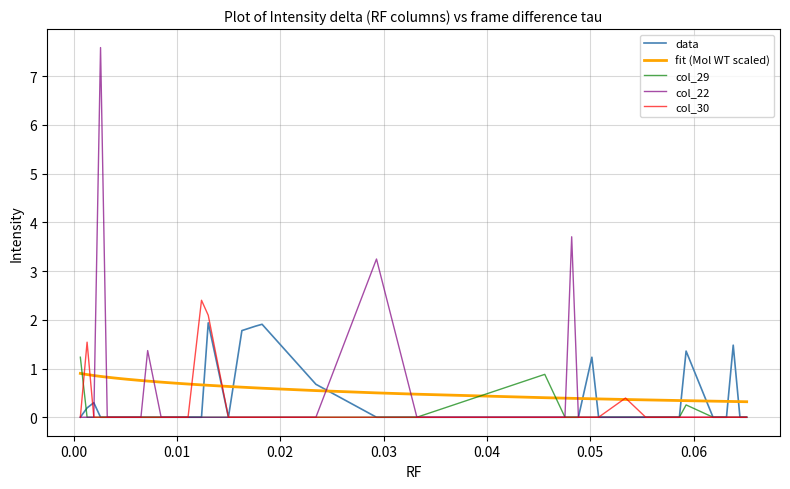

After their last crossing, which series has the higher values: fit (Mol WT scaled) or col_29?

fit (Mol WT scaled)